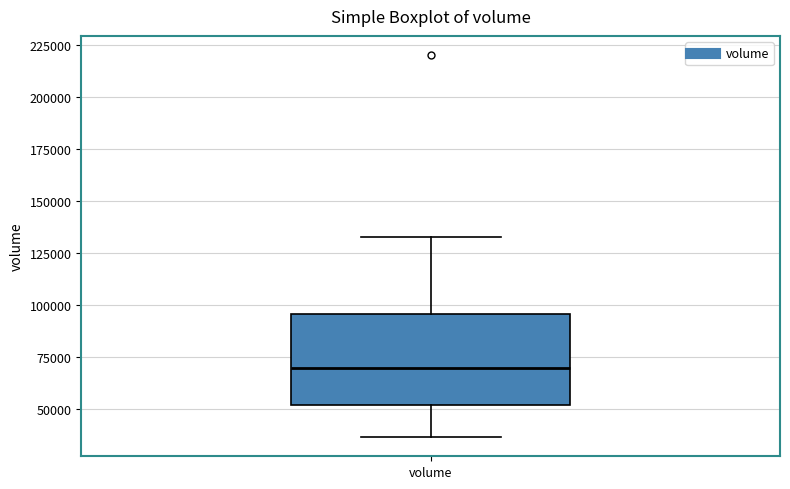

Where does the lower whisker of the box for volume end on the y-axis? The values are not printed on the chart, so give them approximately, as read against the axis.

35000